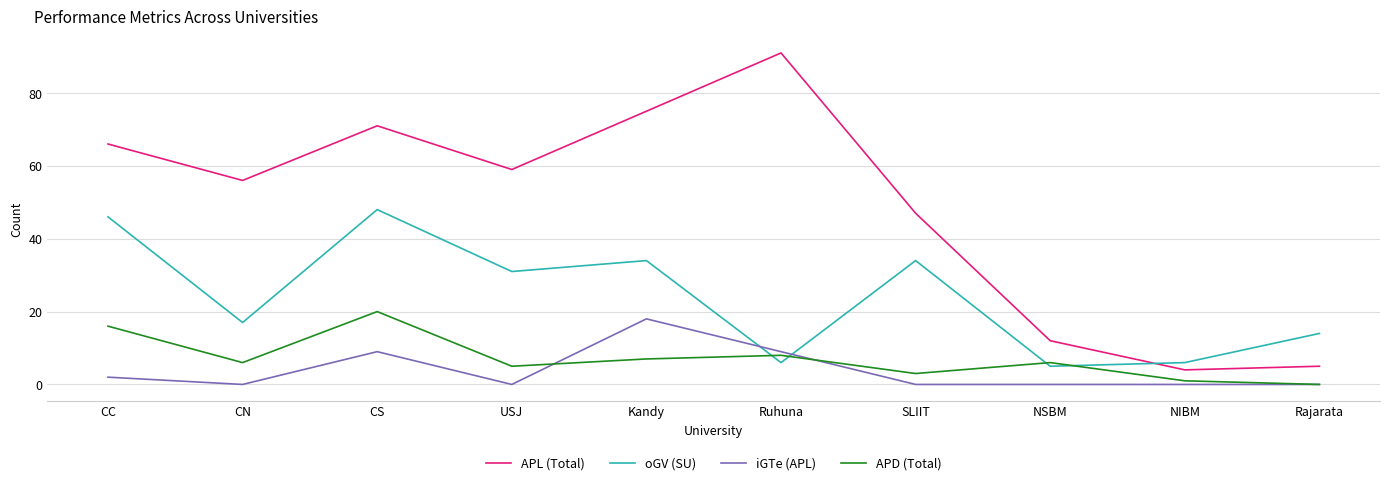

True or false: APL (Total) and APD (Total) cross at least once.

False